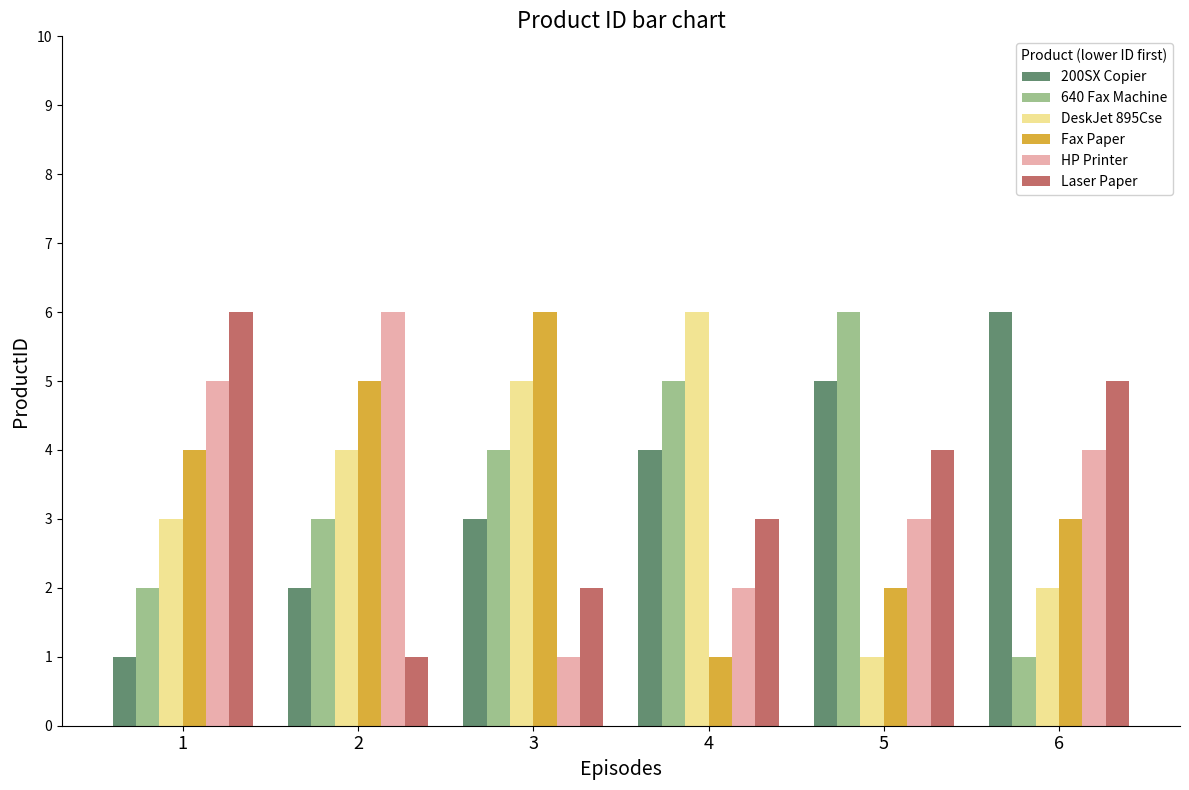

Rank the series at 3 from lowest to highest value.

HP Printer, Laser Paper, 200SX Copier, 640 Fax Machine, DeskJet 895Cse, Fax Paper